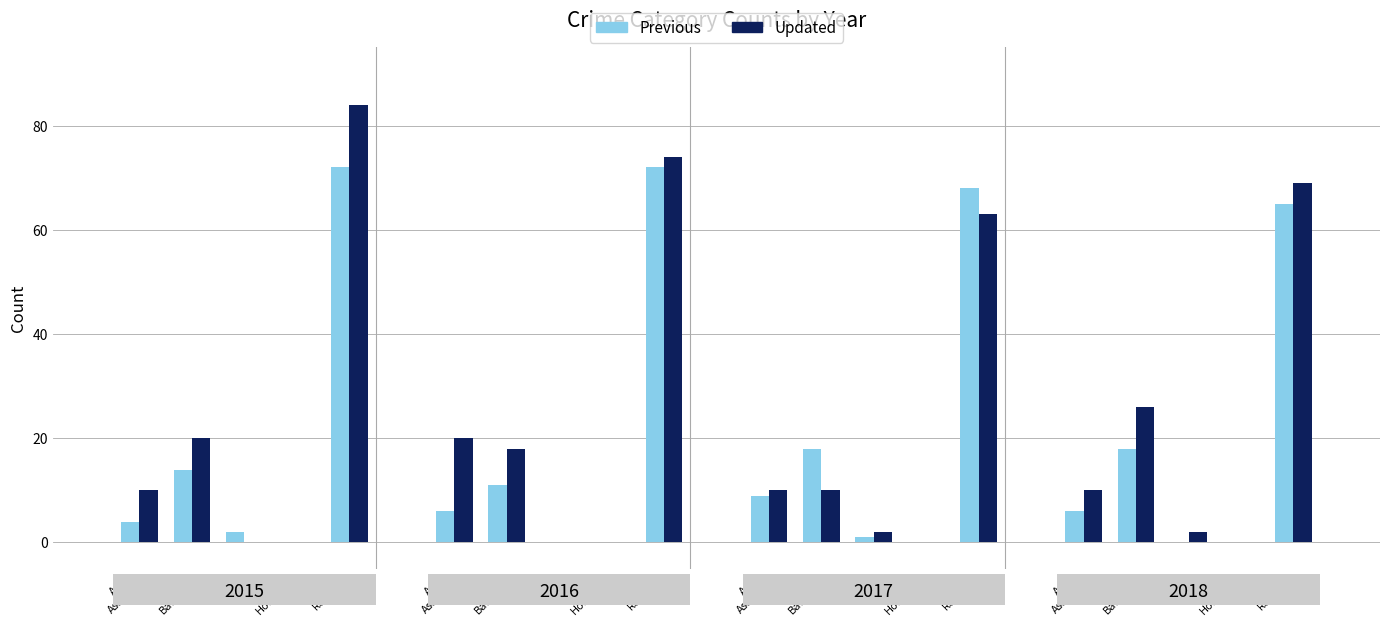

How many groups of bars are there?

20